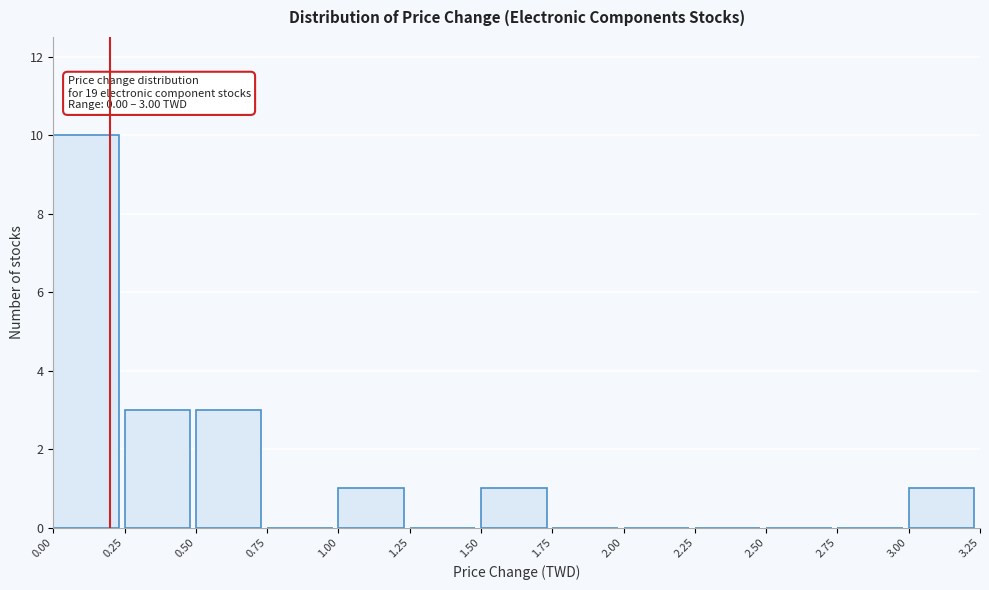

Which range on the x-axis has the tallest bar?

0.00 to 0.25